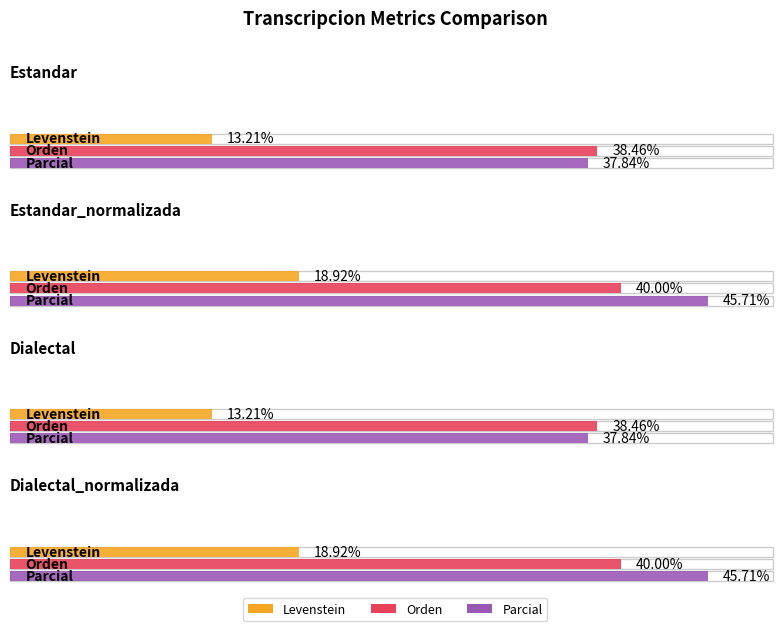

How many data points in Levenstein are less than 18?

2